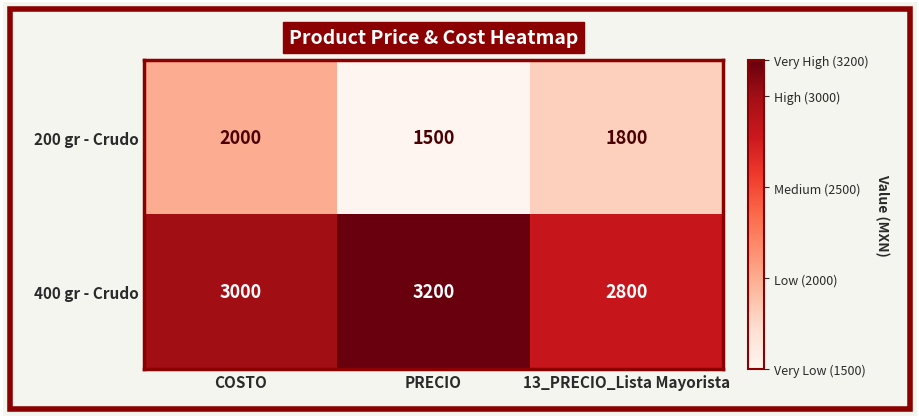

The 200 gr - Crudo series shows 708 at COSTO. True or false?

False